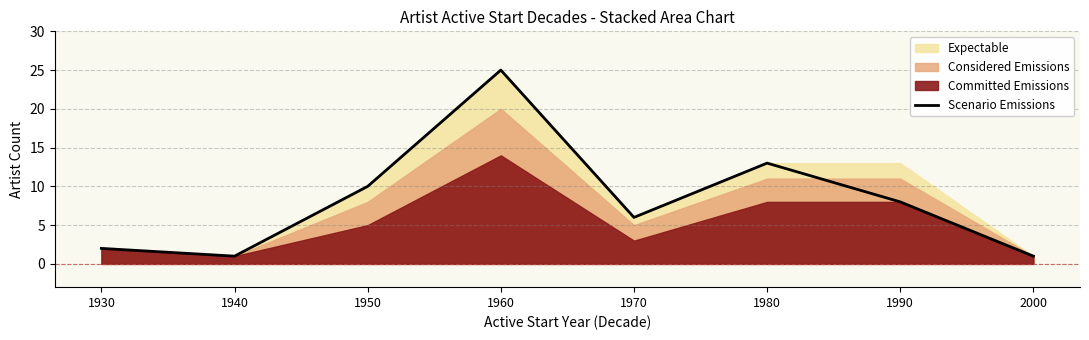

At which category does the chart reach its peak across all series?

1960